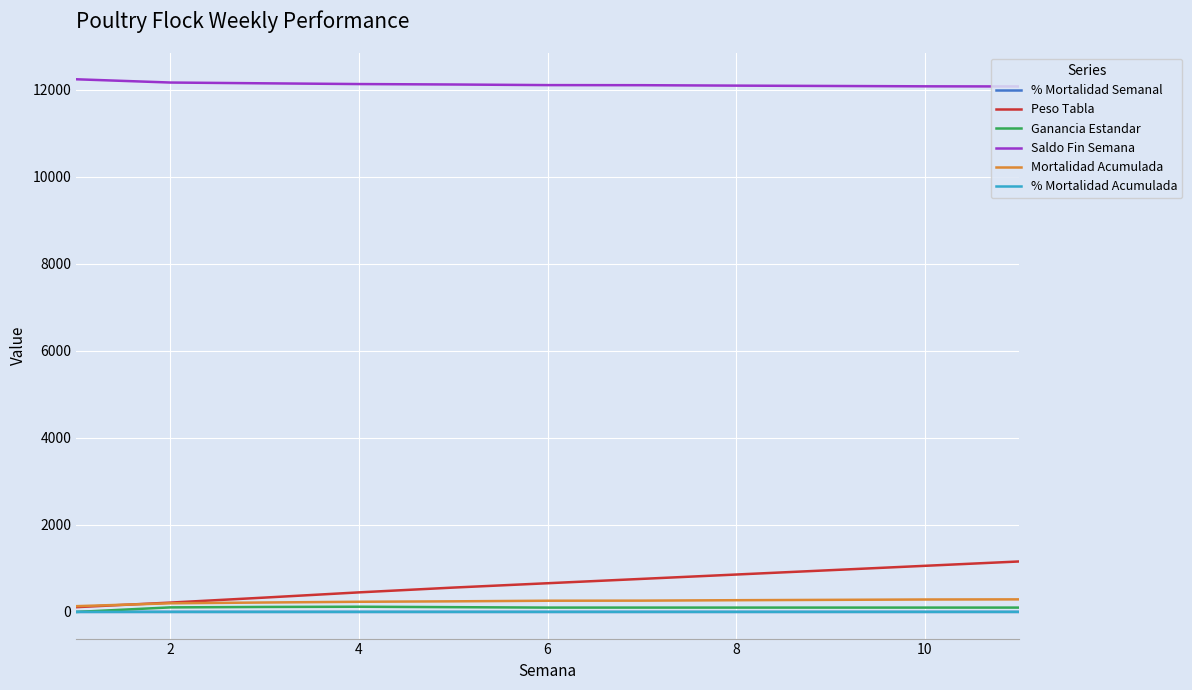

Which series has the largest total across all categories?

Saldo Fin Semana